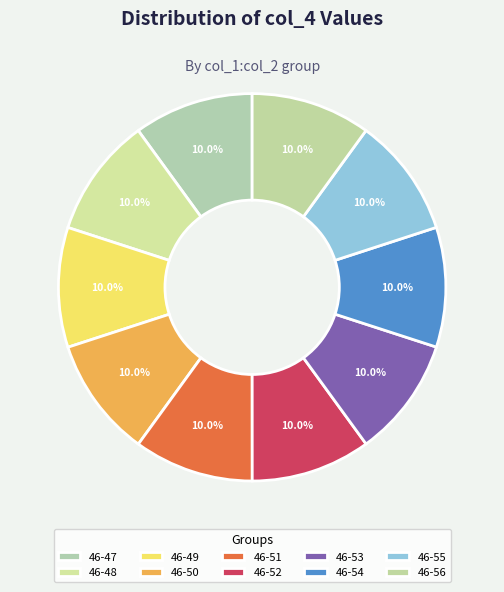

Does any single category account for the majority?

No